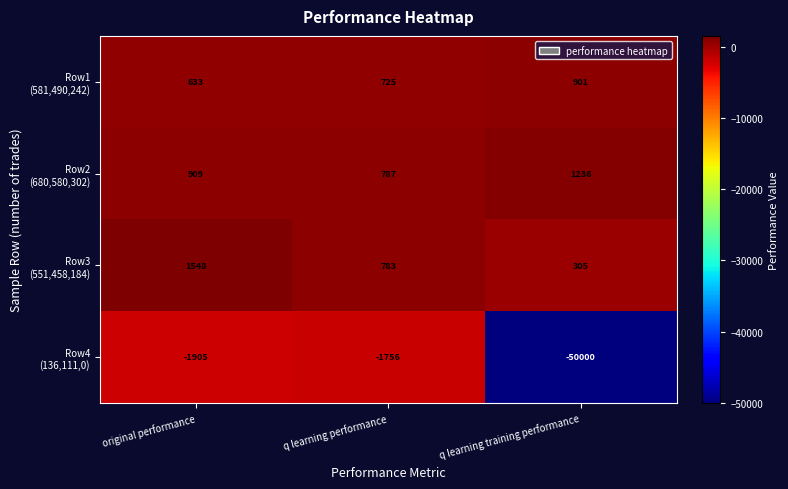

How many series are shown in this chart?

4